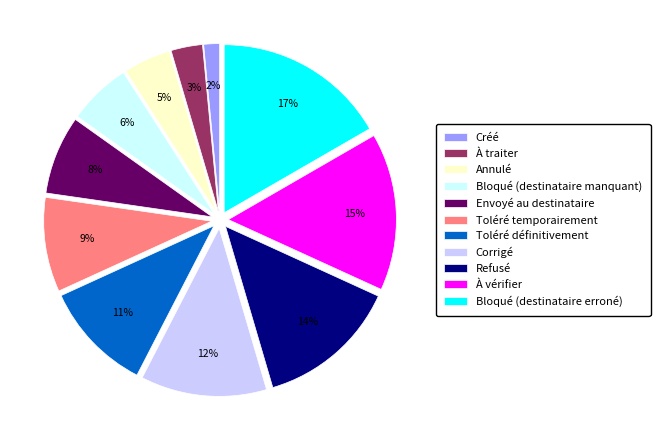

What is the ratio of the value at Toléré définitivement to the value at Toléré temporairement?

1.2